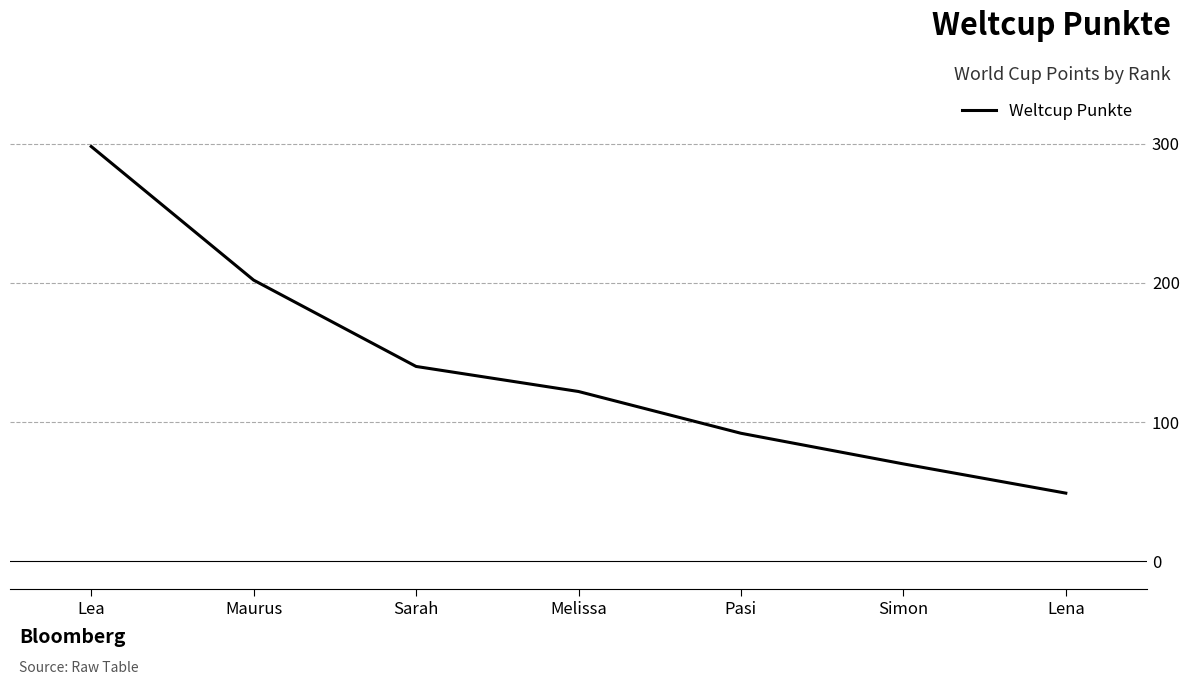

The value at Melissa is 122. True or false?

True